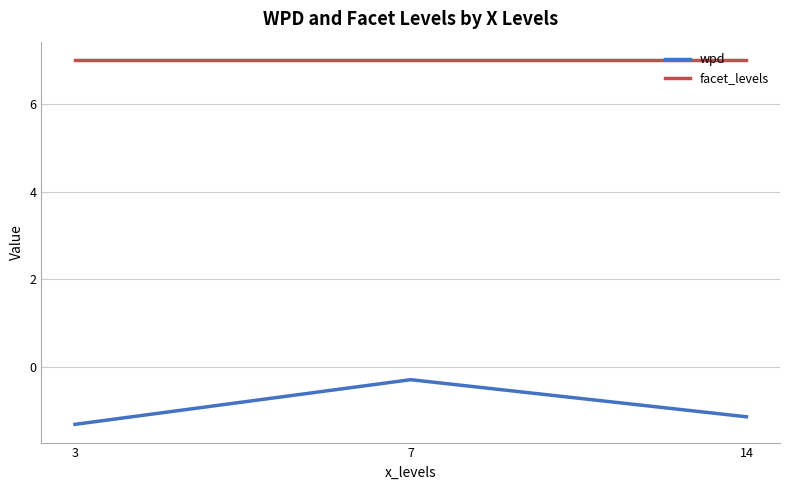

Between 3 and 7, which series saw the biggest shift?

wpd